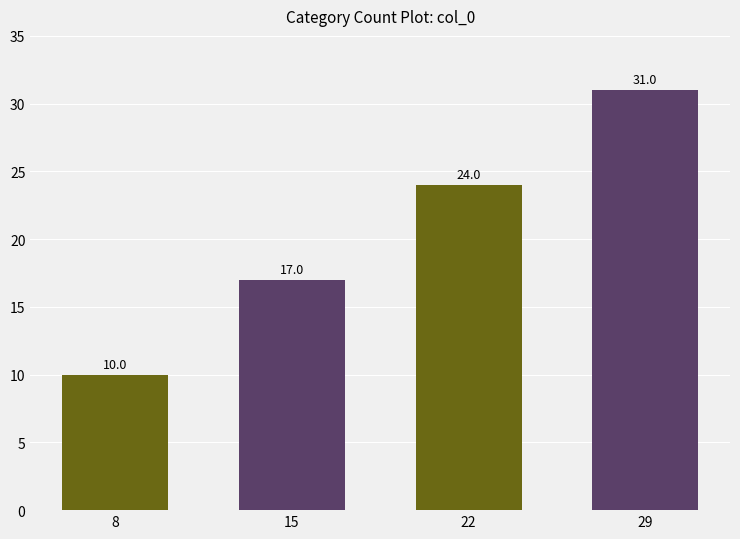

Which label corresponds to the smallest value in the chart?

8